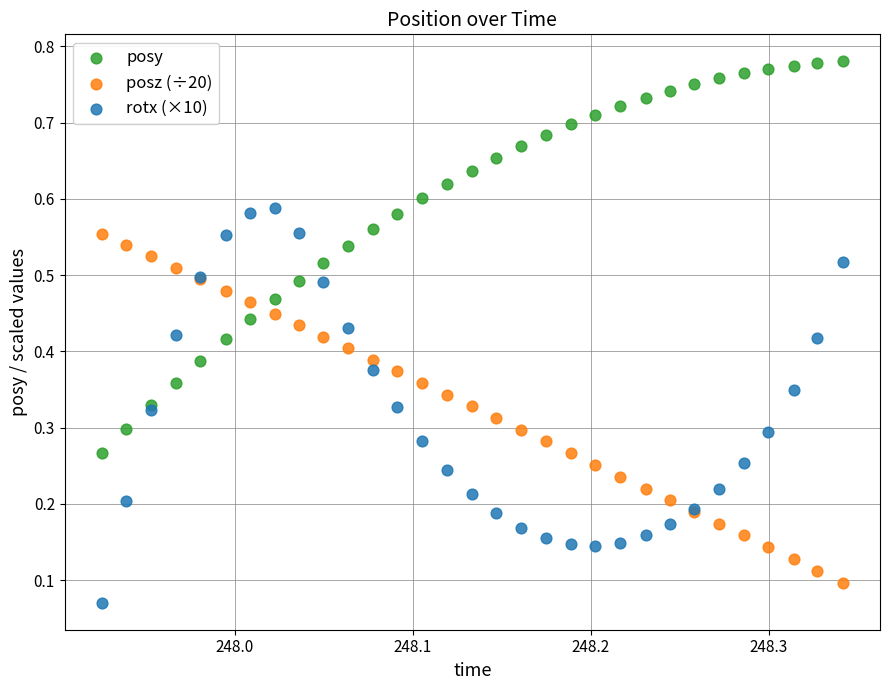

Which series reaches the minimum Y coordinate?

rotx (×10)